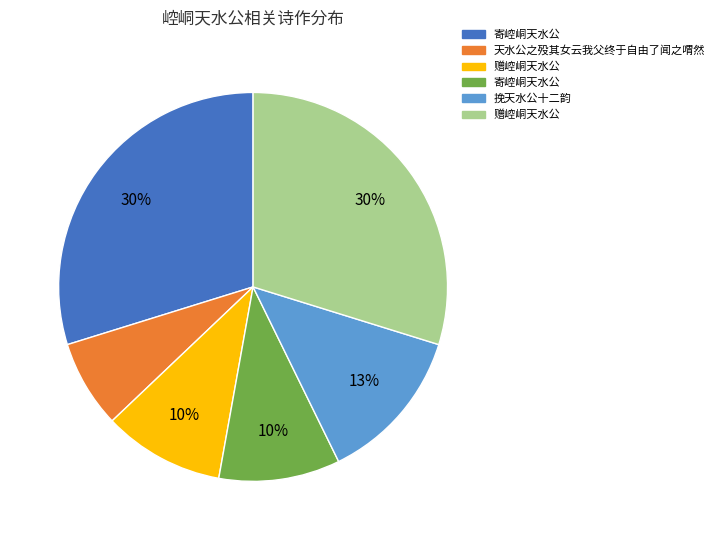

To the nearest percent, what is the average slice percentage?

17%